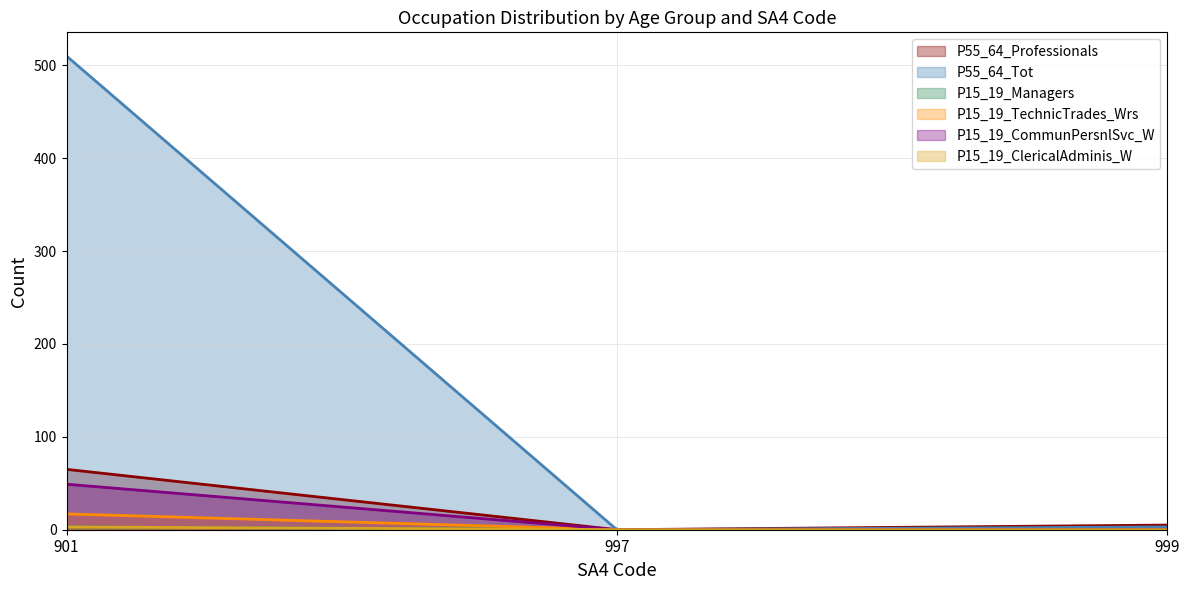

Rank the series by their maximum value, from highest to lowest.

P55_64_Tot, P55_64_Professionals, P15_19_CommunPersnlSvc_W, P15_19_TechnicTrades_Wrs, P15_19_Managers, P15_19_ClericalAdminis_W